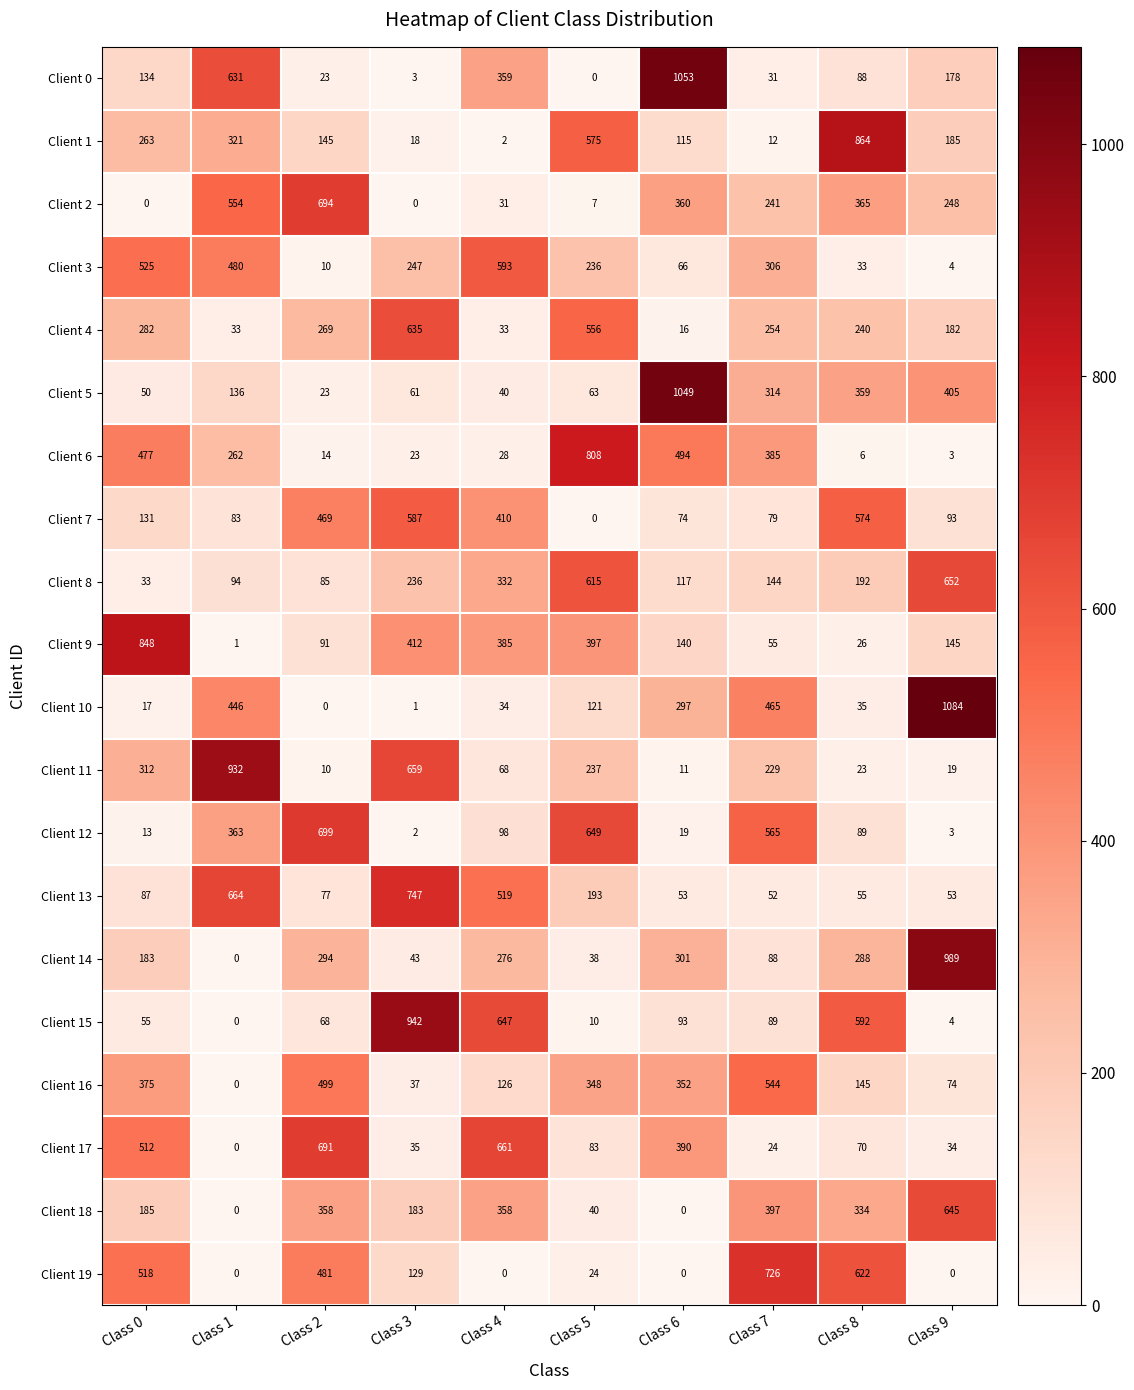

At Class 3, list the series in order from smallest to largest.

Client 2, Client 10, Client 12, Client 0, Client 1, Client 6, Client 17, Client 16, Client 14, Client 5, Client 19, Client 18, Client 8, Client 3, Client 9, Client 7, Client 4, Client 11, Client 13, Client 15